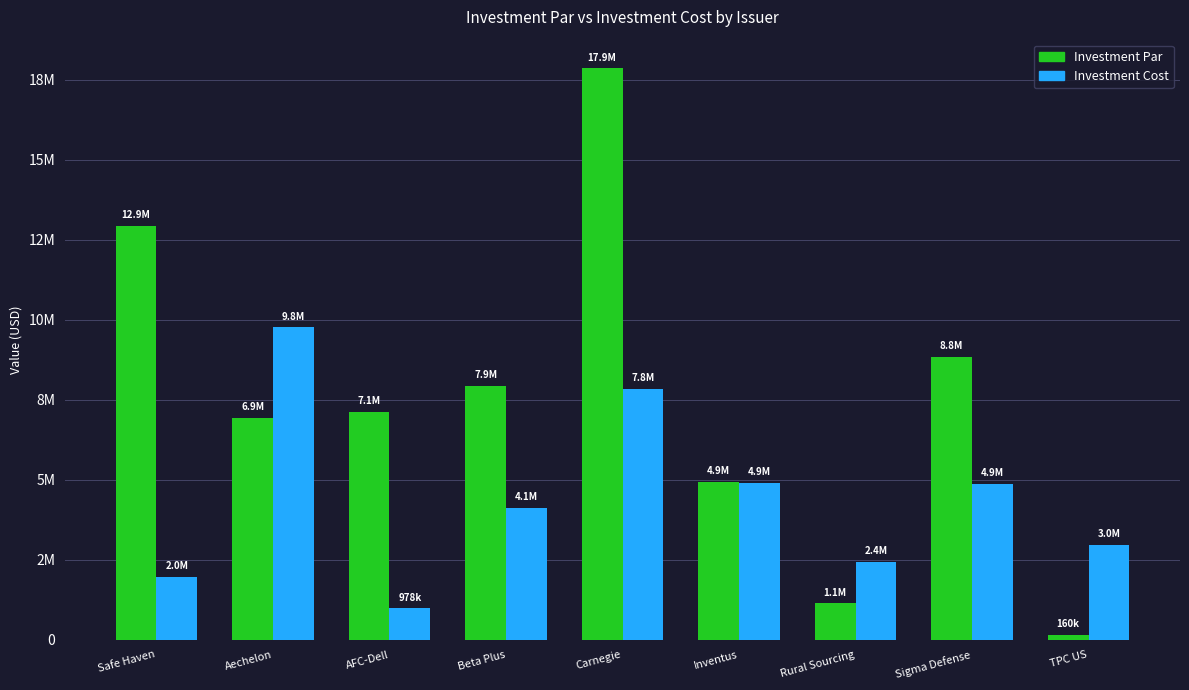

What is the label of the 6th bar from the left?

Inventus